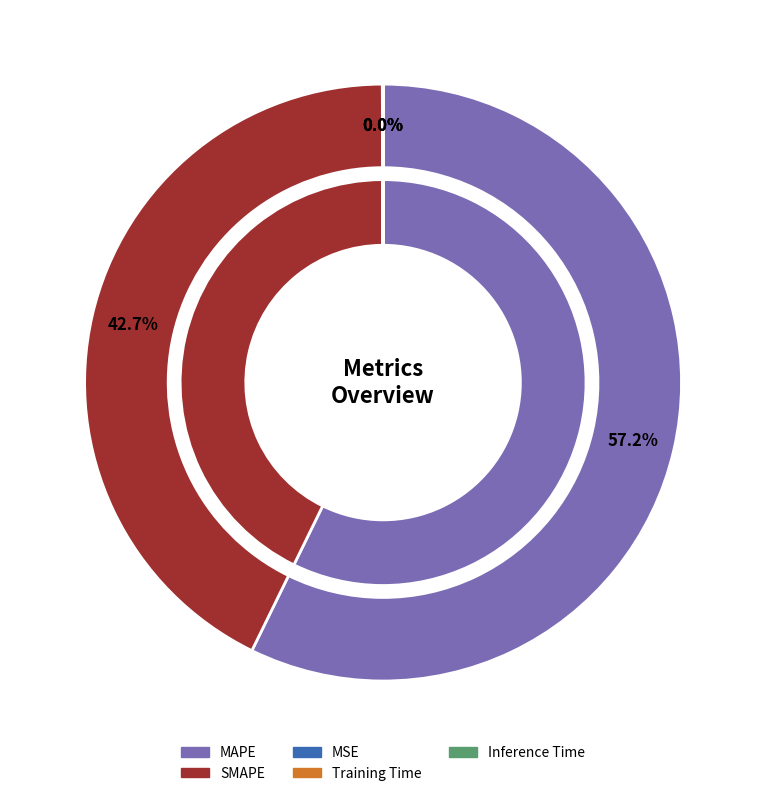

To the nearest percent, what is the difference between the largest and smallest slice percentages?

57%